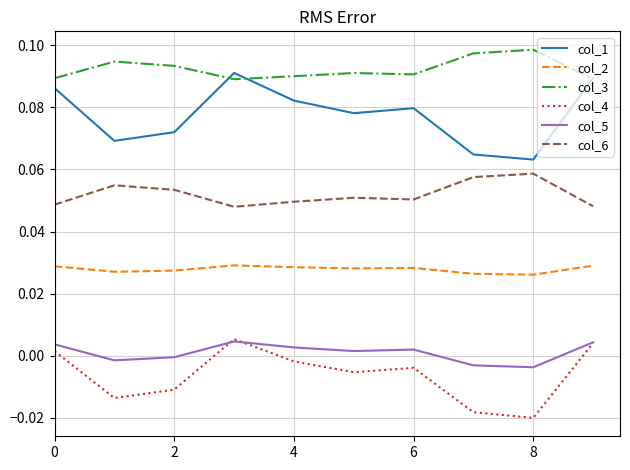

Which series has the largest total across all categories?

col_3